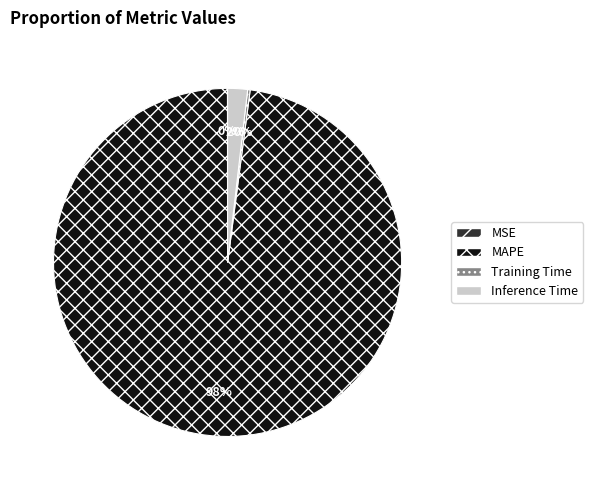

Is the sum of Inference Time and MAPE greater than half?

Yes